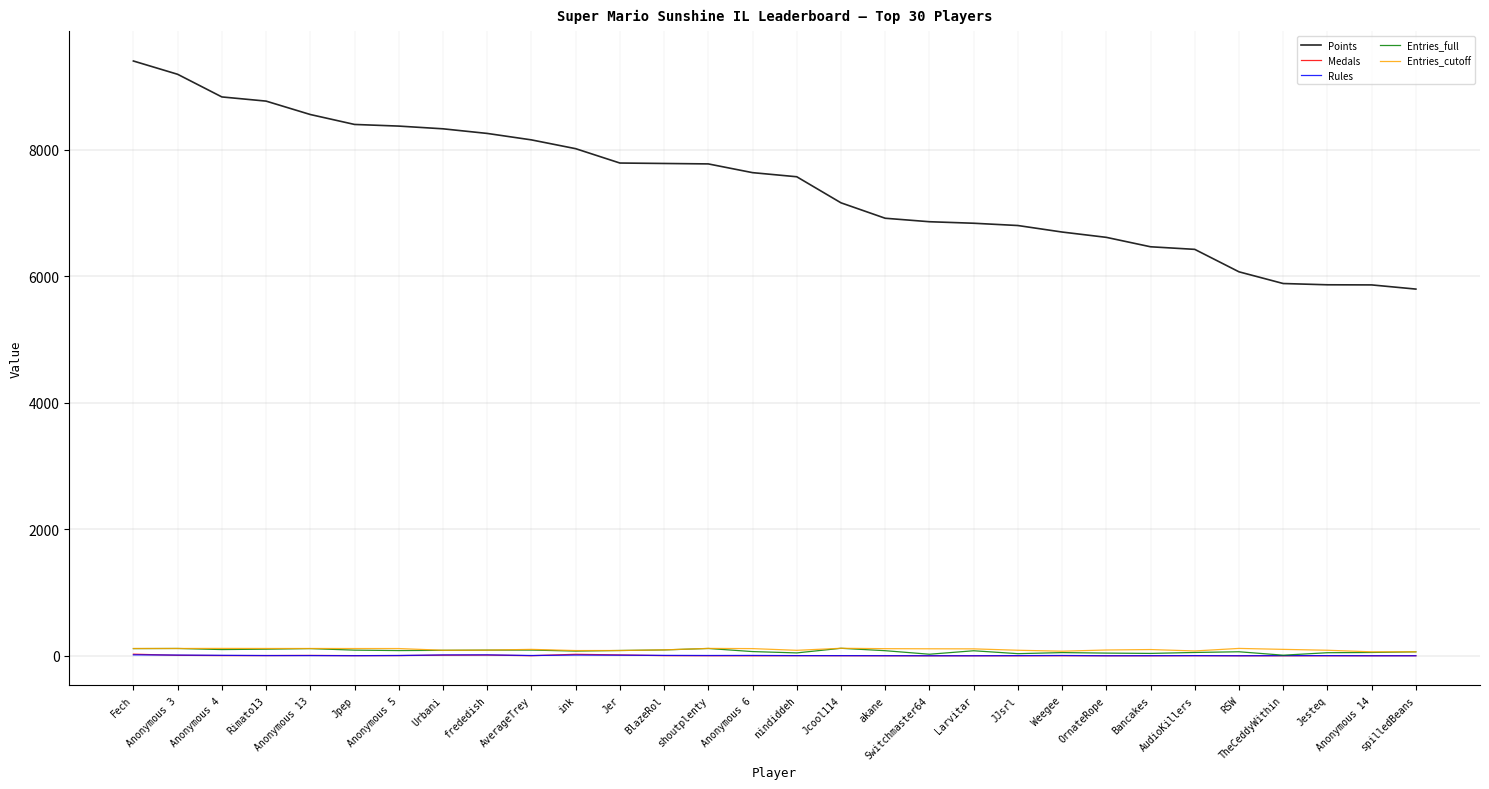

True or false: Points and Entries_cutoff cross at least once.

False